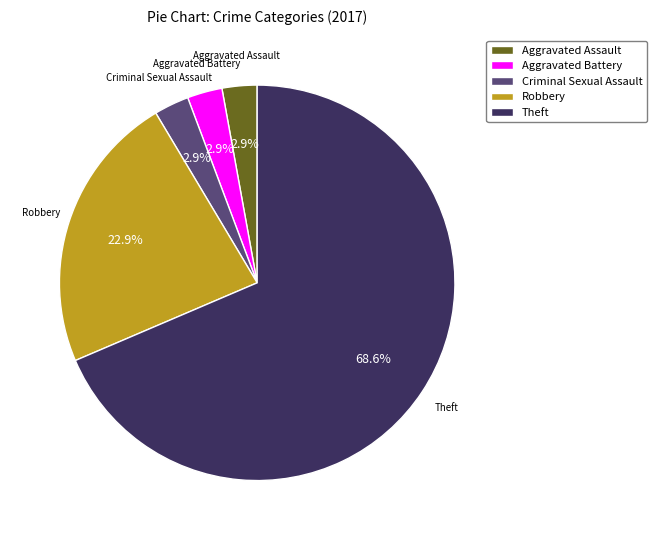

How many slices are in this pie chart?

5